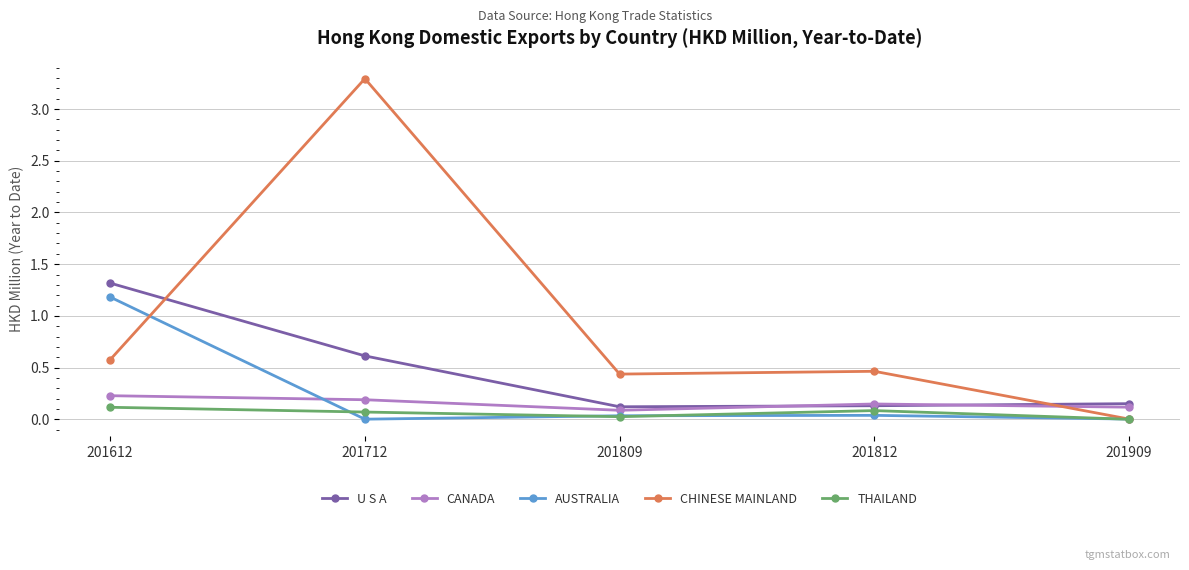

How many interior local valleys does the U S A series have?

1